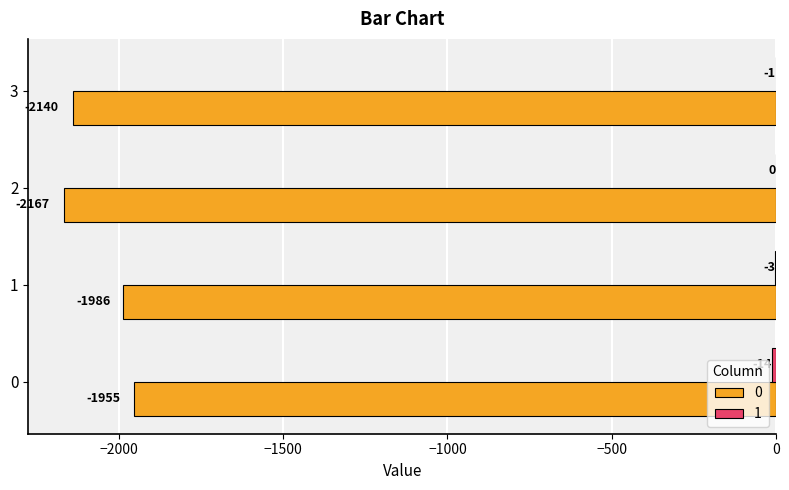

The value of 0 at 0 is -500. True or false?

False